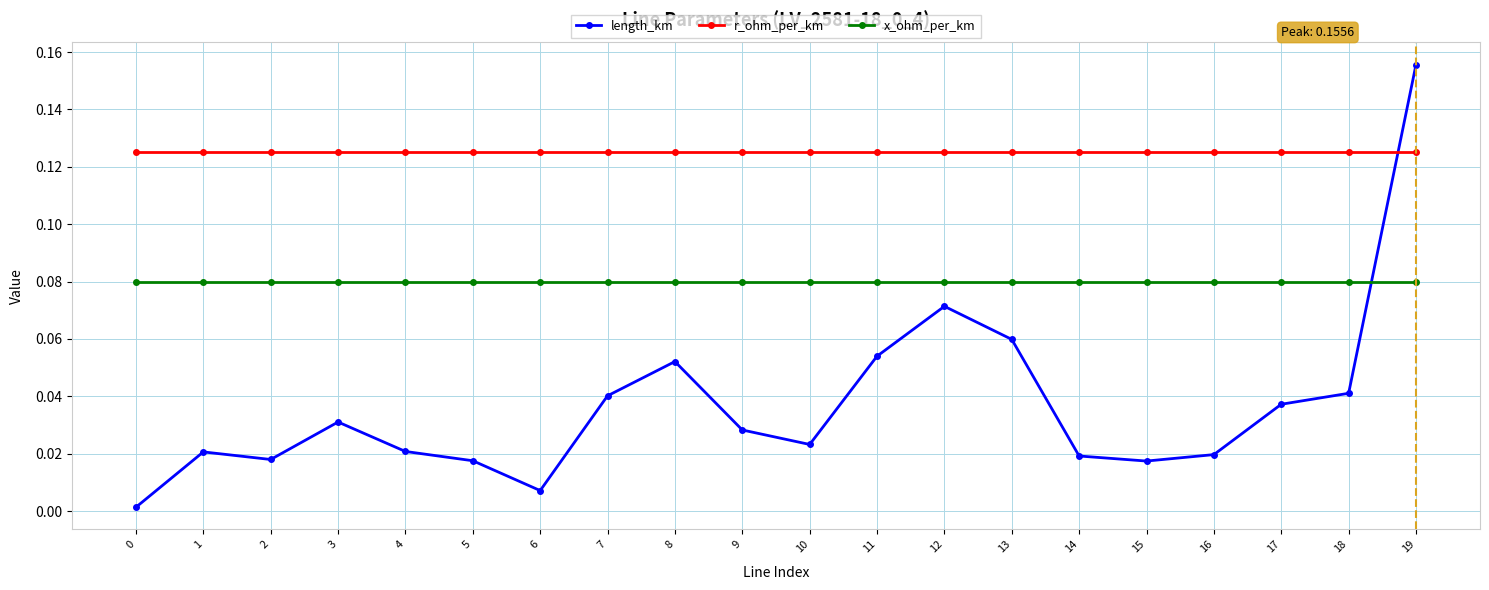

Which series has the largest total across all categories?

r_ohm_per_km